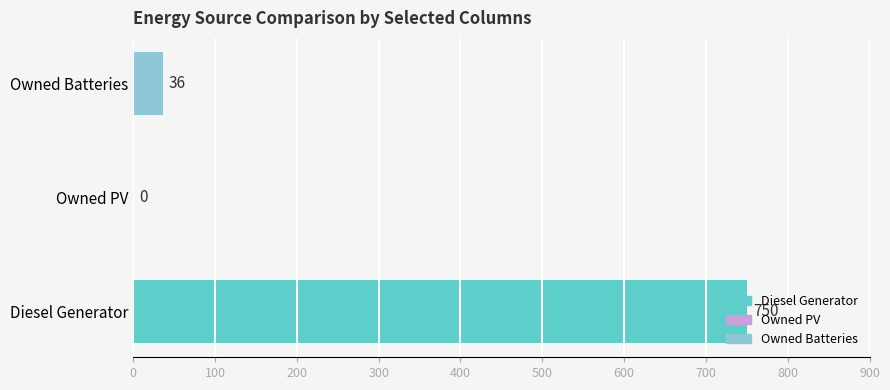

True or false: Owned Batteries has a value of 0 at 5.

True